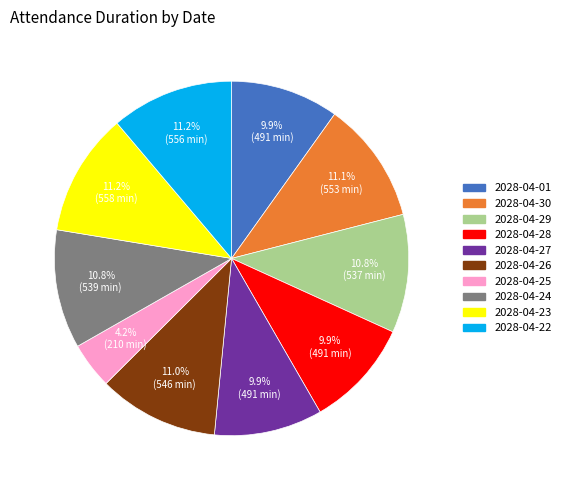

Is it true that 2028-04-23 is 22% of the pie?

False